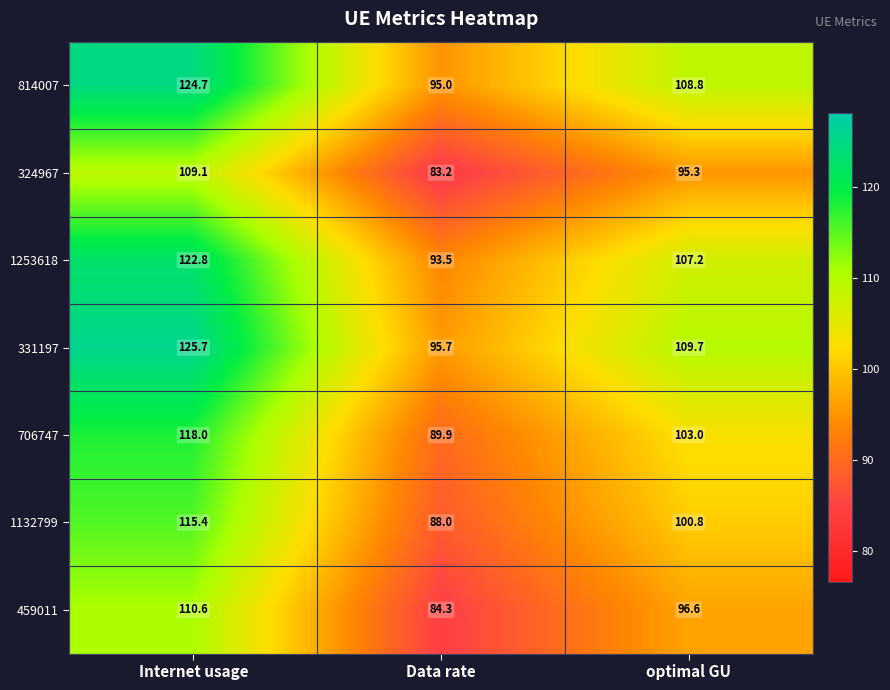

Is it true that 1253618 equals 122.8 at Internet usage?

True